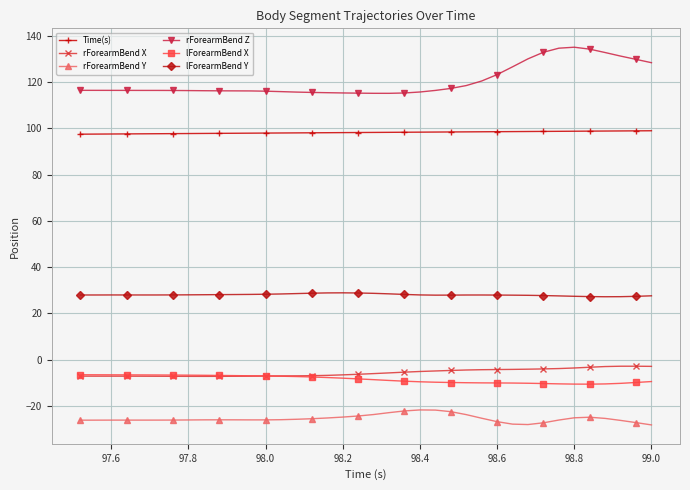

Which series has the largest range (max minus min)?

rForearmBend Z